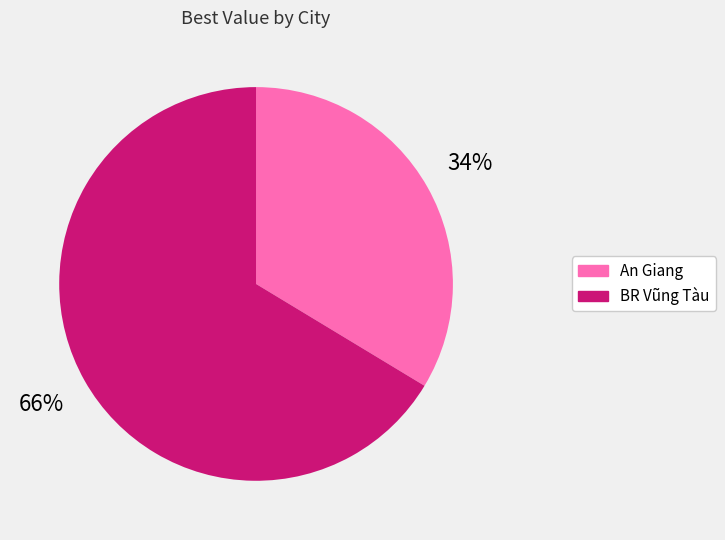

Is it true that An Giang is 44% of the pie?

False